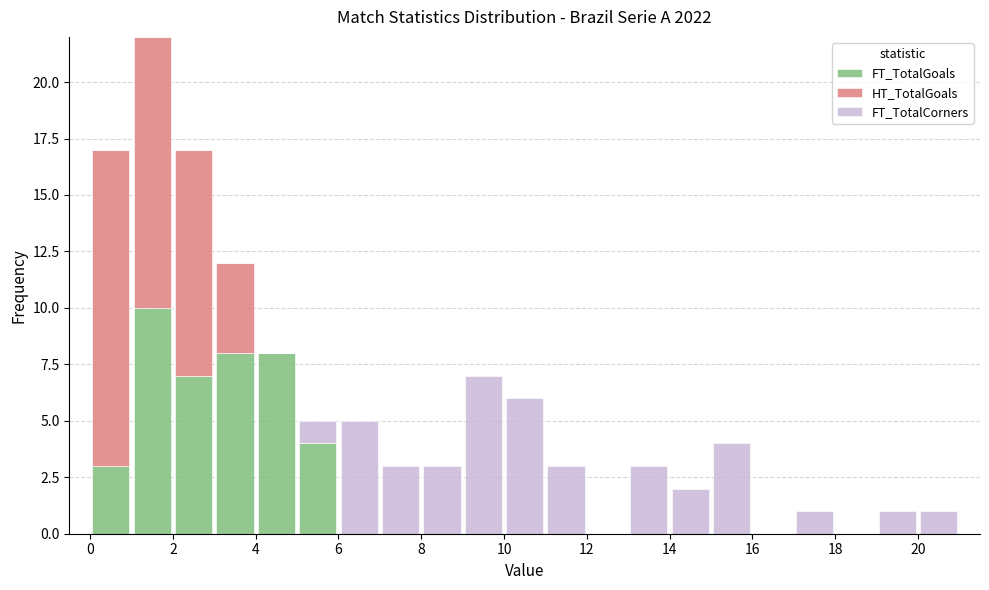

Reading left to right, list every stacked bar in this chart as the range it spans on the x-axis followed by its total height. The values are not printed on the chart, so give them approximately, as read against the axis.

0 to 1: 17
1 to 2: 22
2 to 3: 17
3 to 4: 12
4 to 5: 8
5 to 6: 5
6 to 7: 5
7 to 8: 3
8 to 9: 3
9 to 10: 7
10 to 11: 6
11 to 12: 3
12 to 13: 0
13 to 14: 3
14 to 15: 2
15 to 16: 4
16 to 17: 0
17 to 18: 1
18 to 19: 0
19 to 20: 1
20 to 21: 1